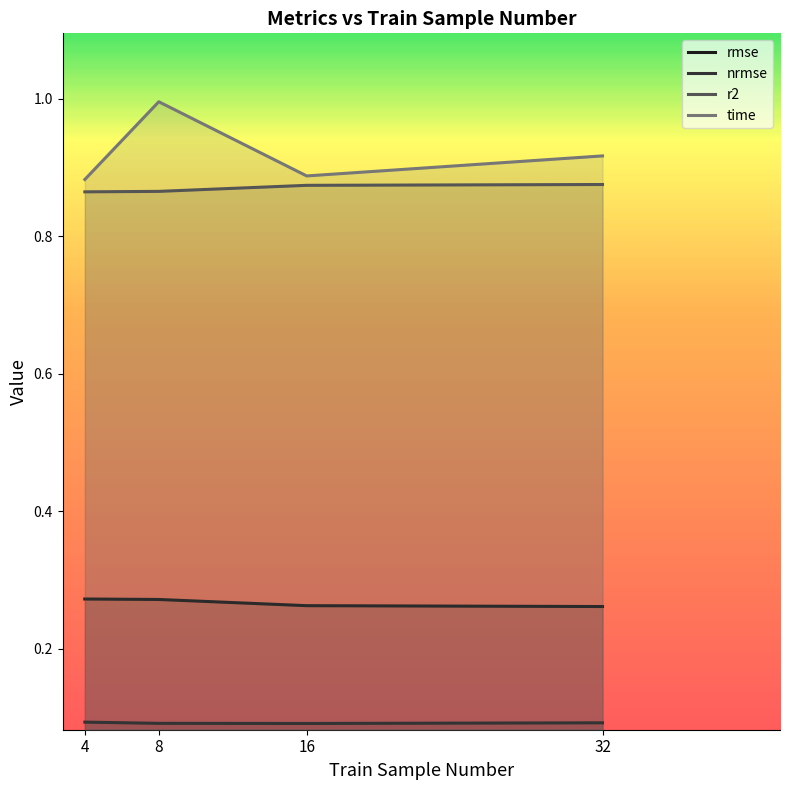

True or false: time and nrmse intersect in this chart.

False